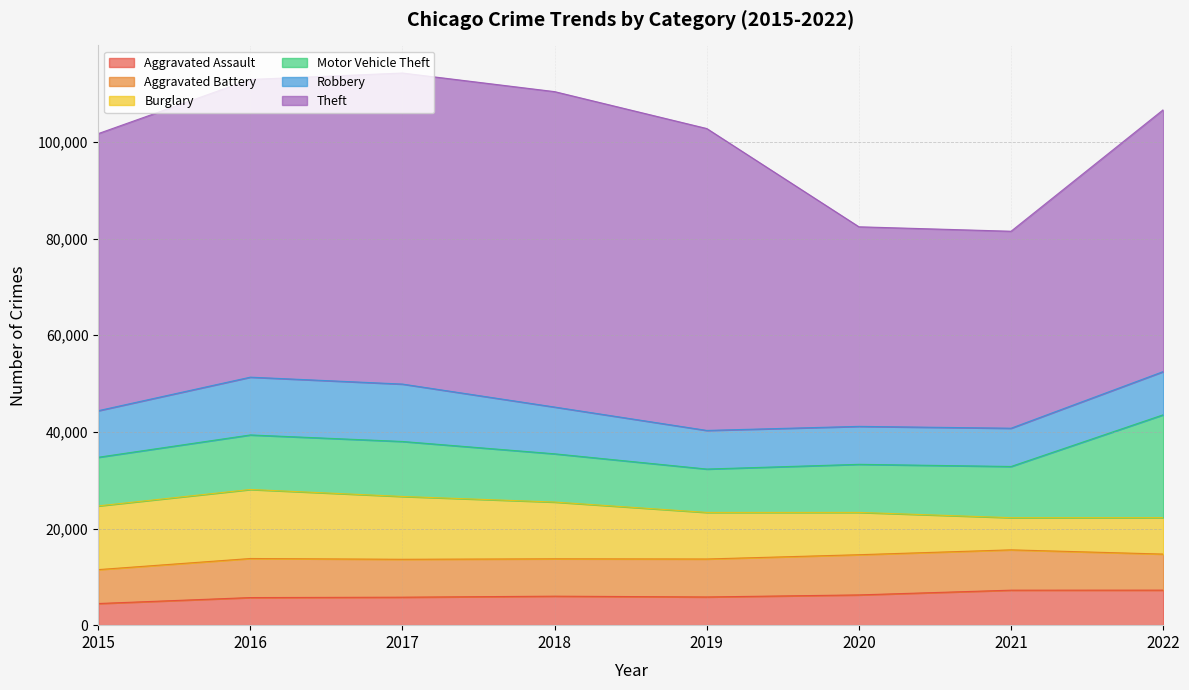

At which label does Aggravated Assault first exceed 6001?

2020